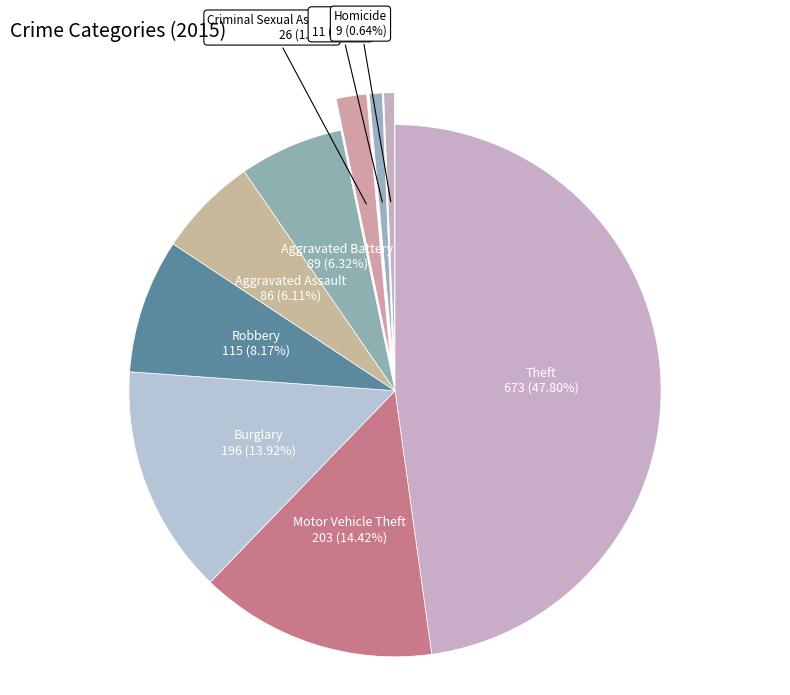

Approximately how many times larger is the value at Aggravated Assault compared to Arson?

7.8